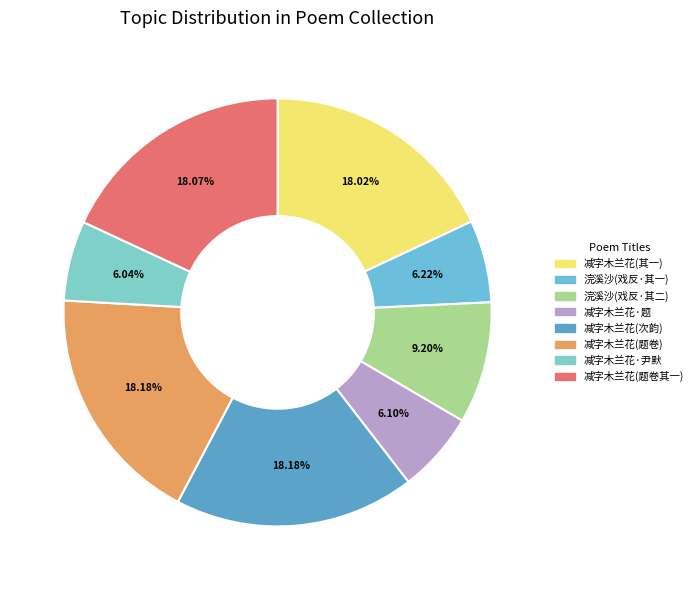

How many segments does this pie chart have?

8